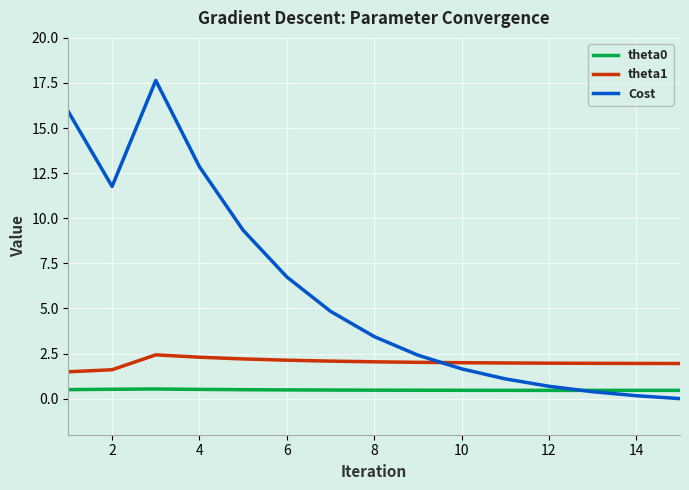

At how many categories does at least one series exceed 16?

1